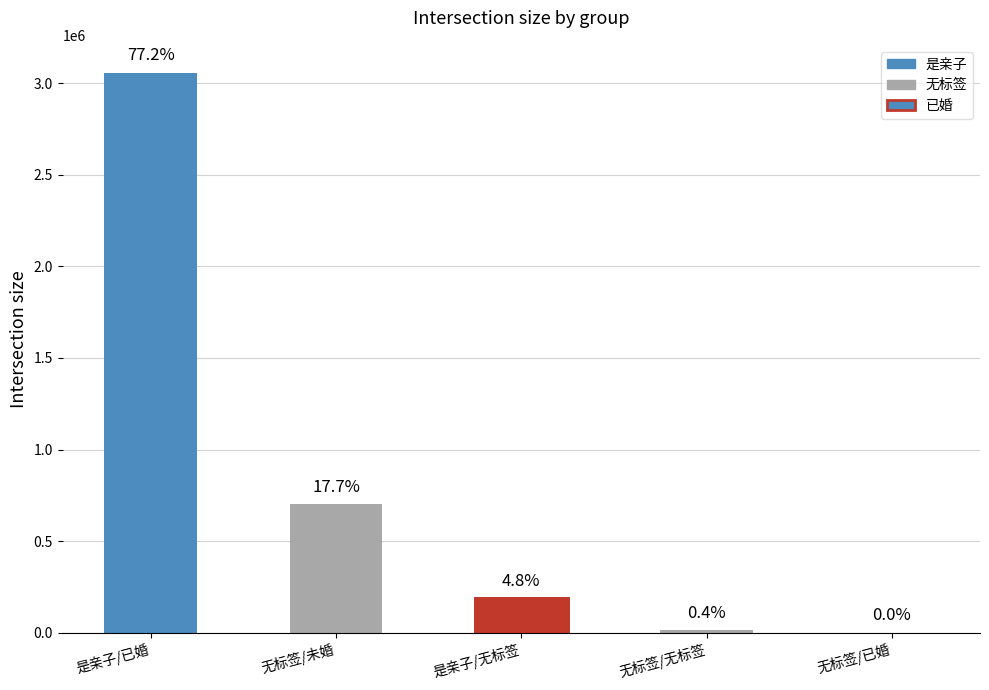

Reading left to right, what are all the values shown in this chart?

3056821	700874	189610	14115	736